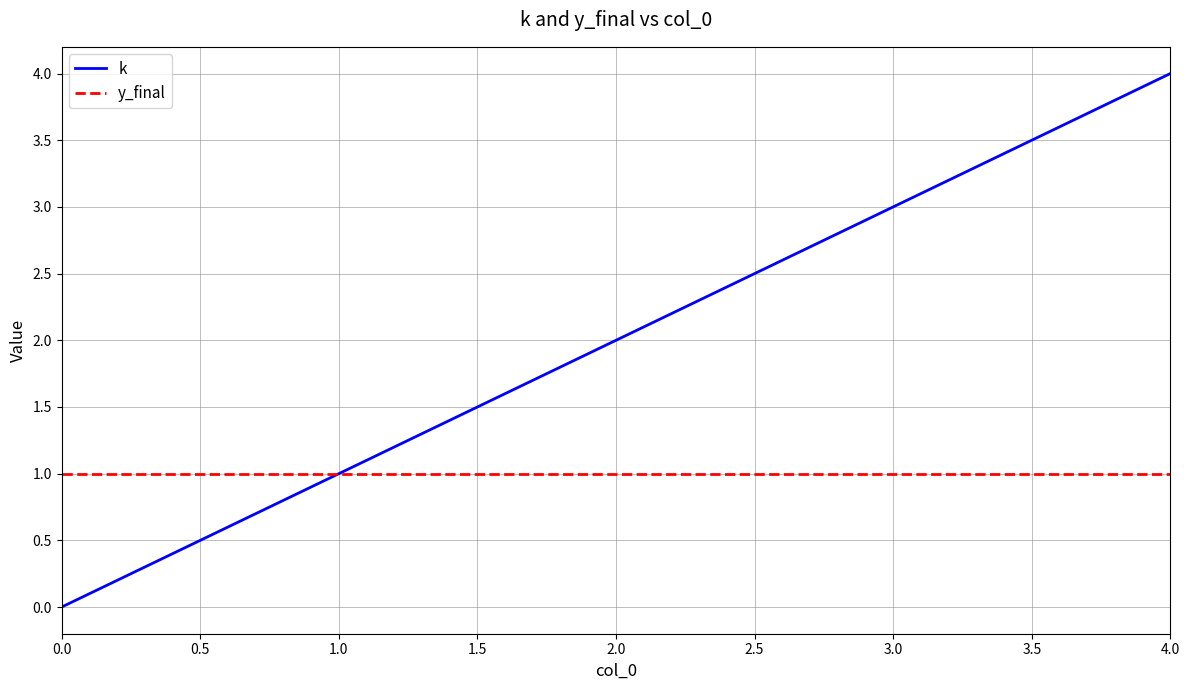

At which label does k reach its peak?

4.0